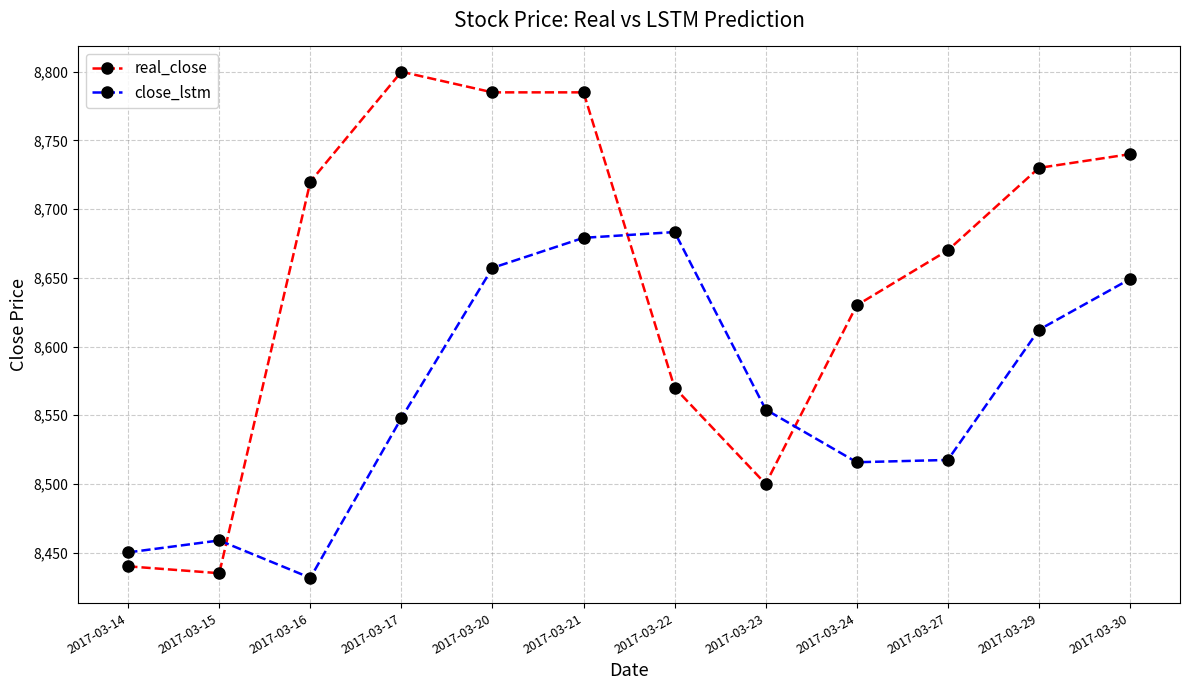

At which label does close_lstm reach its minimum?

2017-03-16